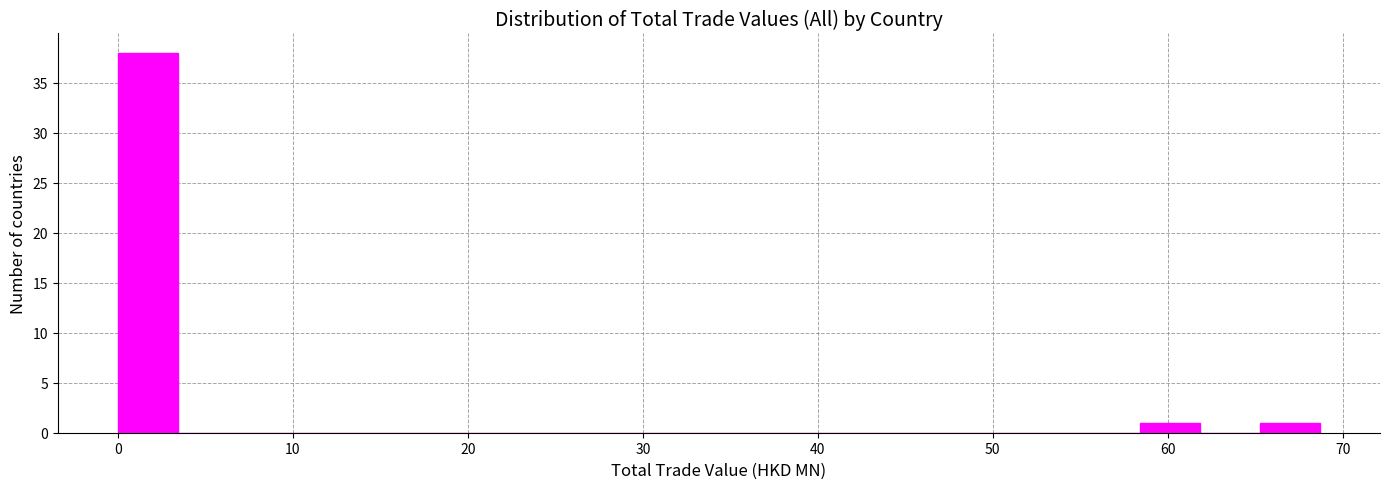

Around what value on the x-axis is the tallest bar? Give the approximate position of its centre, as read against the axis.

2